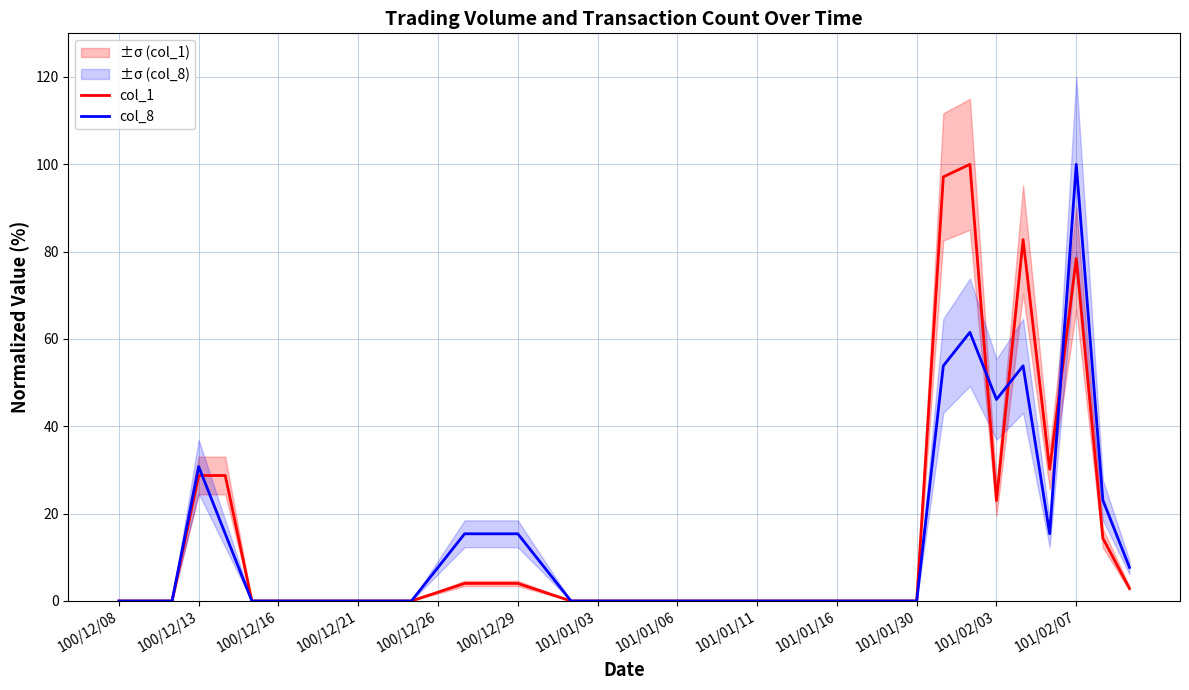

The value of col_1 at 101/01/03 is 62.1. True or false?

False